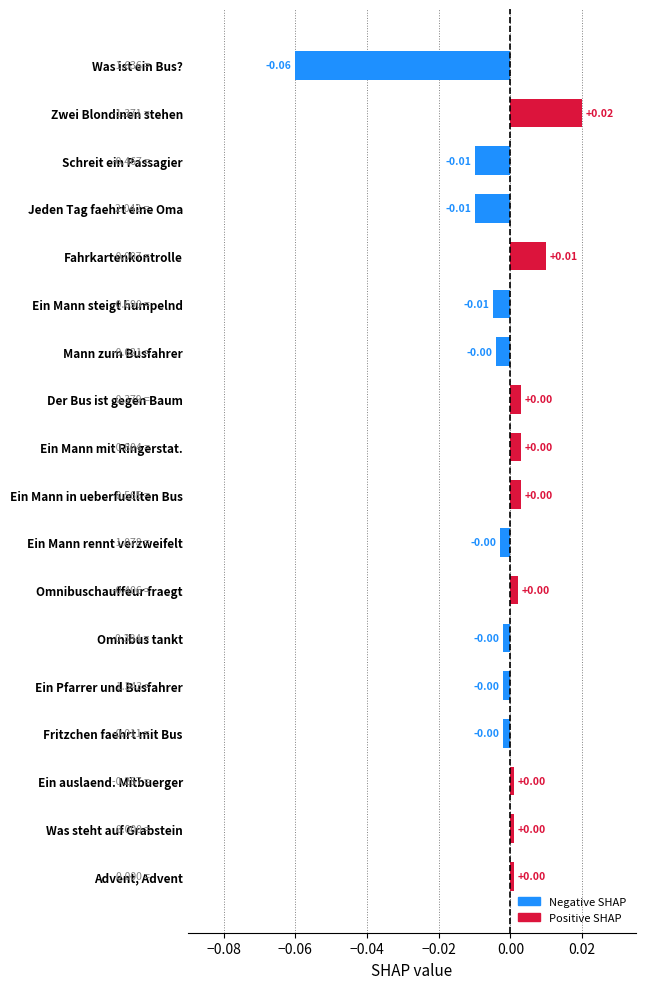

Which has a higher value, Zwei Blondinen stehen or Jeden Tag faehrt eine Oma?

Zwei Blondinen stehen